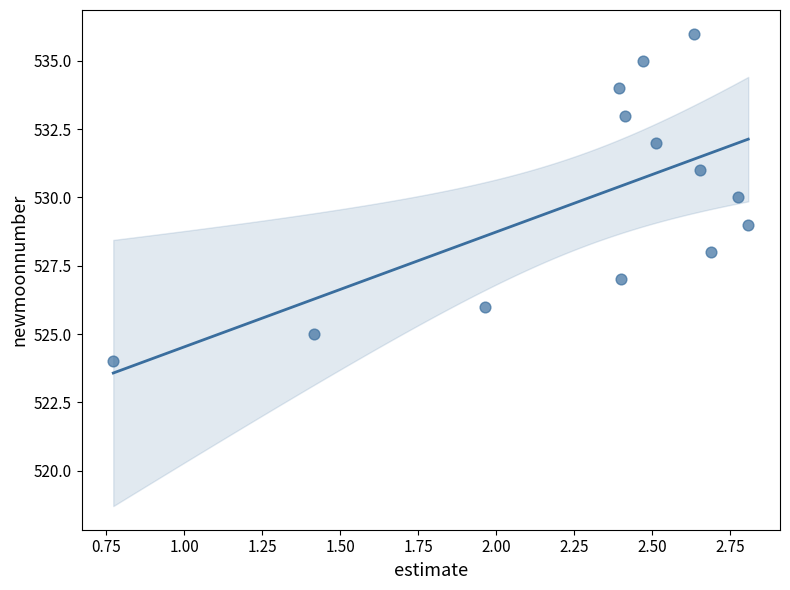

What is the range of Y values (max minus min)?

12